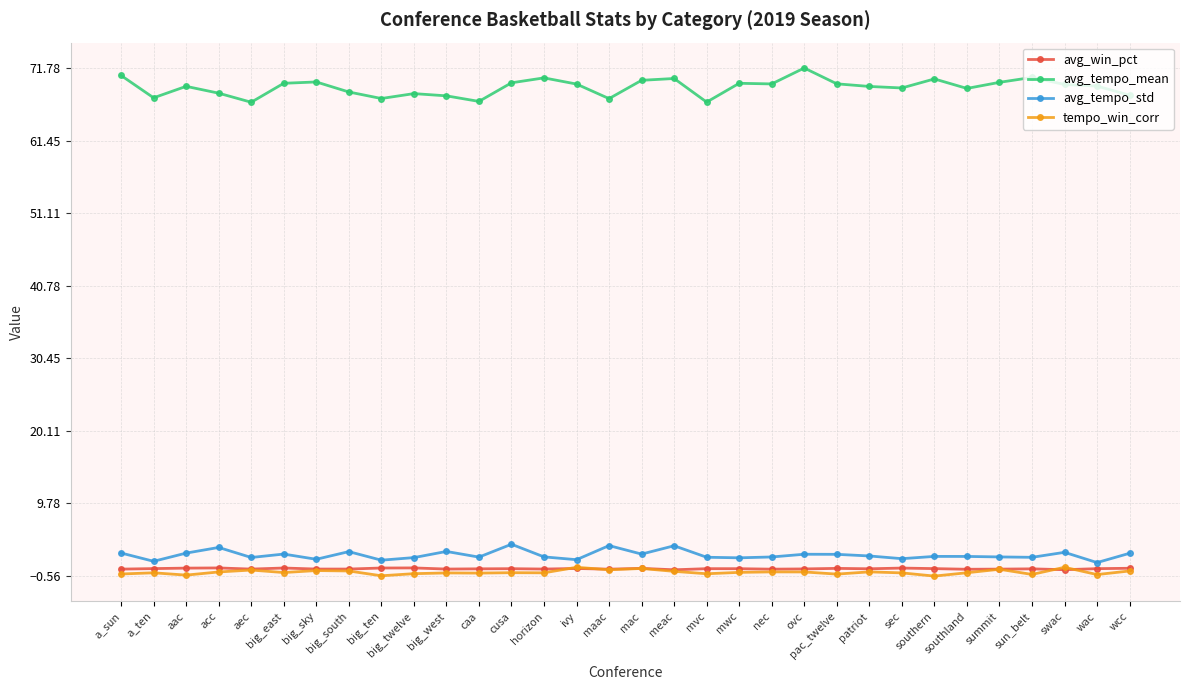

Where is the first local minimum for avg_tempo_mean?

a_ten